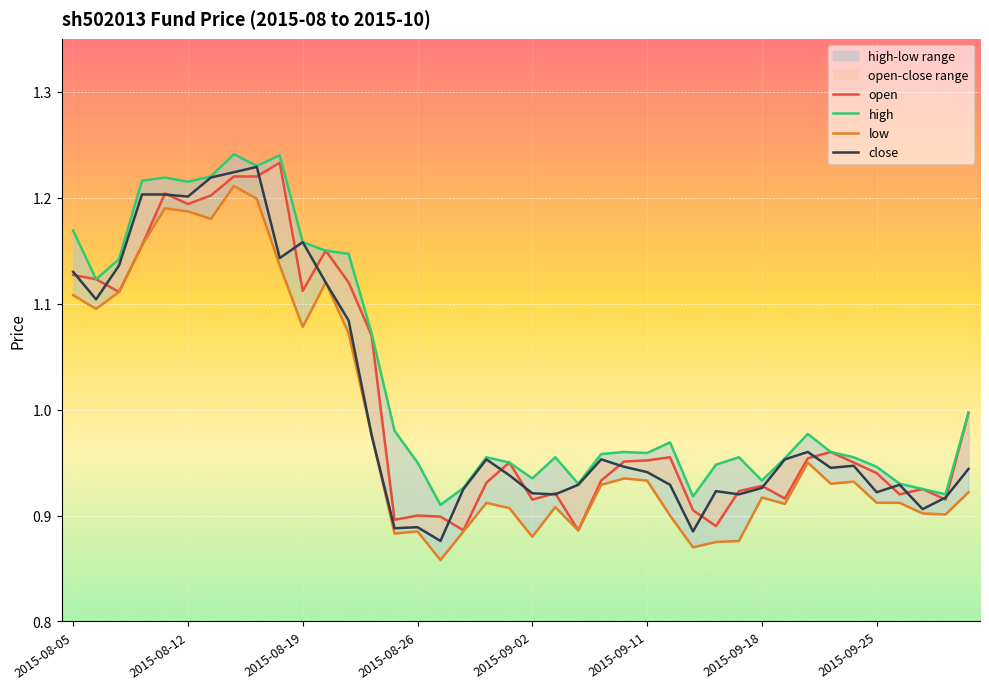

What is the value of the open point at the 6th from the left?

1.2